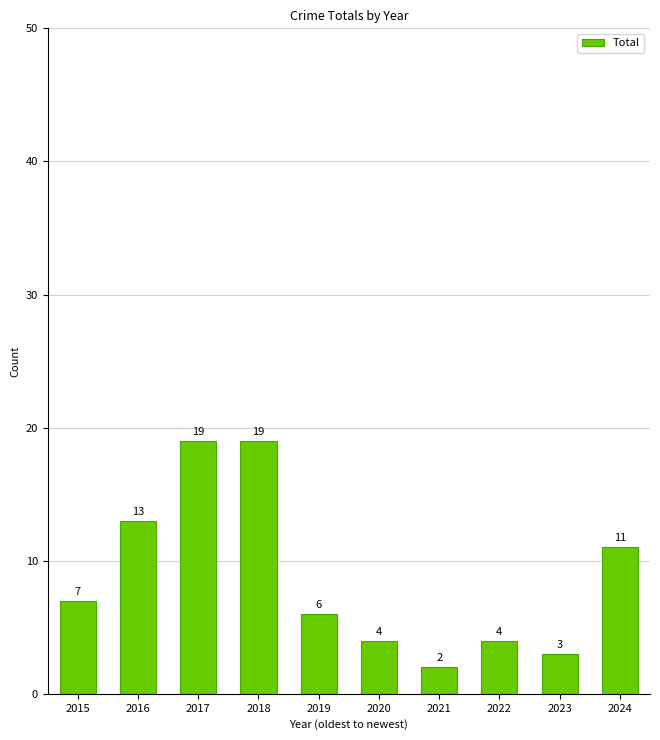

What is the value of the 9th bar from the left?

3